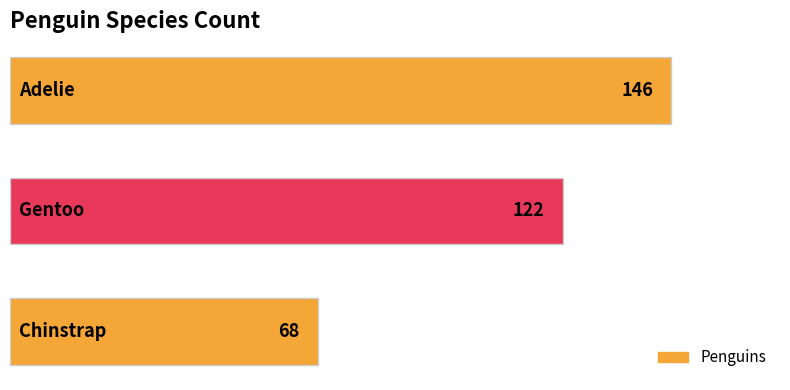

What is the minimum value shown in the chart?

68